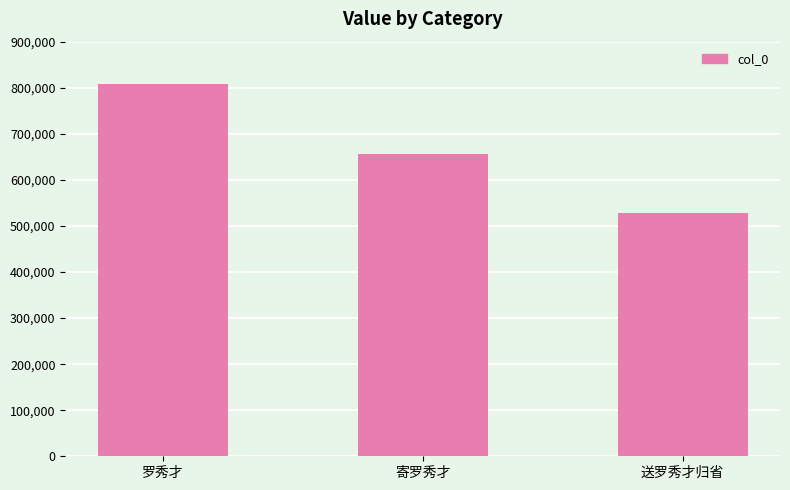

How many data points does each series have?

3